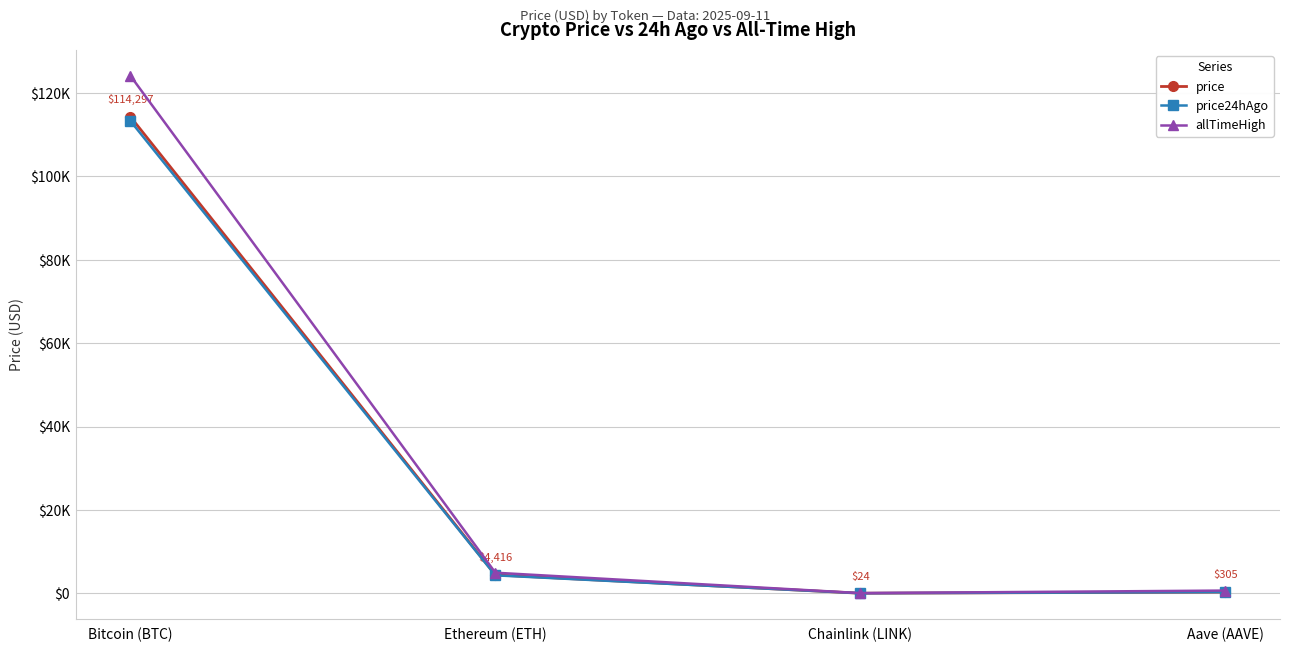

At which category is the sum across all series the highest?

Bitcoin (BTC)